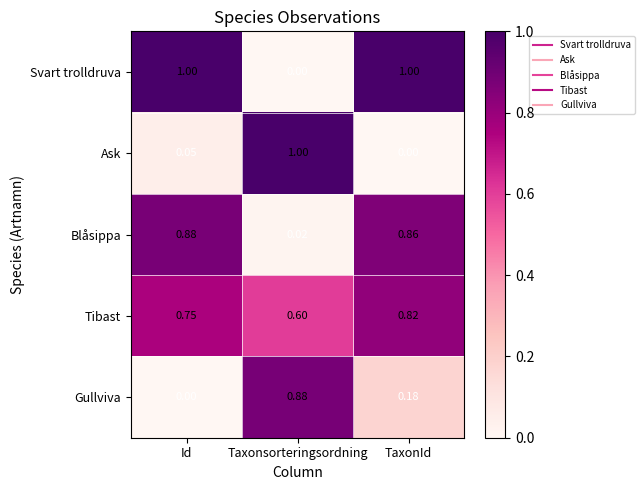

Which series changed the most between Id and TaxonId?

Gullviva